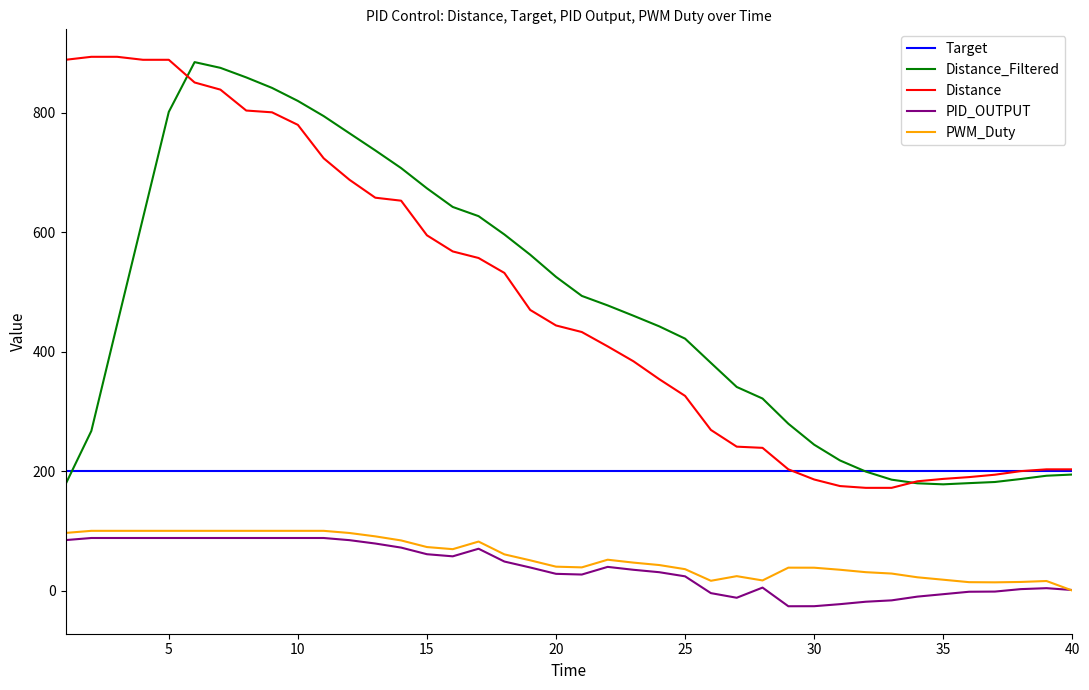

True or false: PWM_Duty and Distance cross at least once.

False